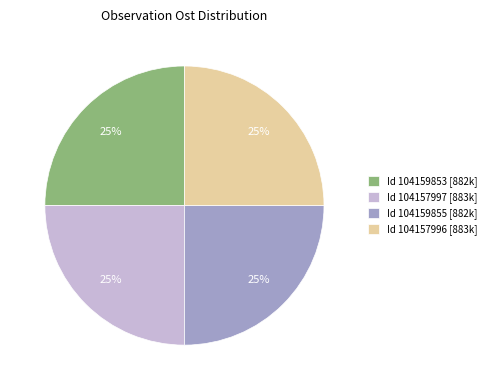

Is there a majority slice in this chart?

No